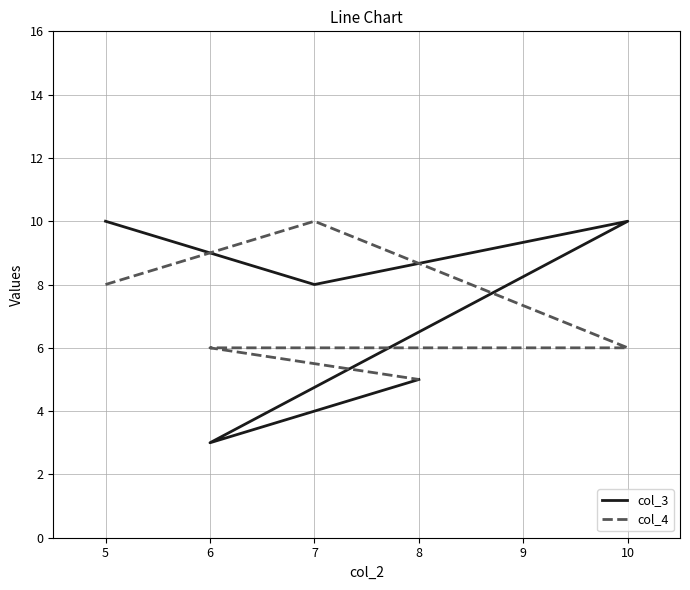

How many lines are shown in the chart?

2